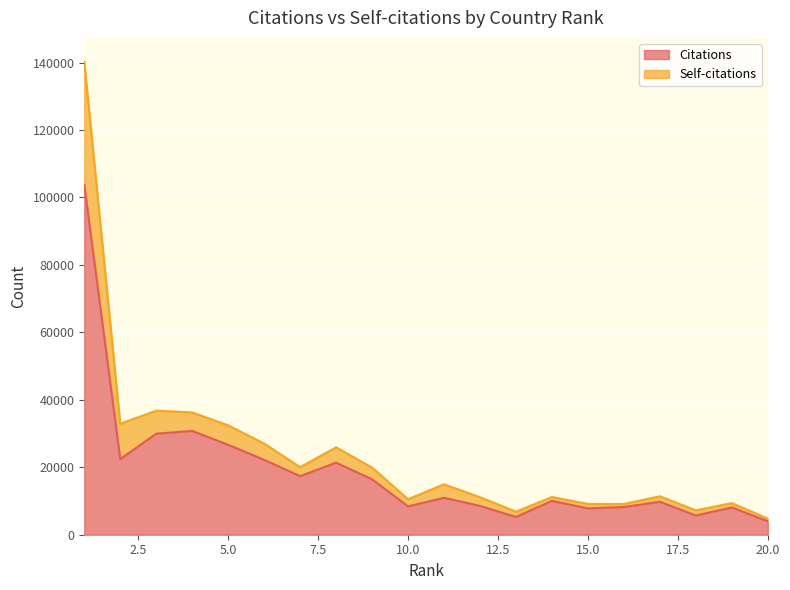

What is the maximum value shown in the chart?

140308